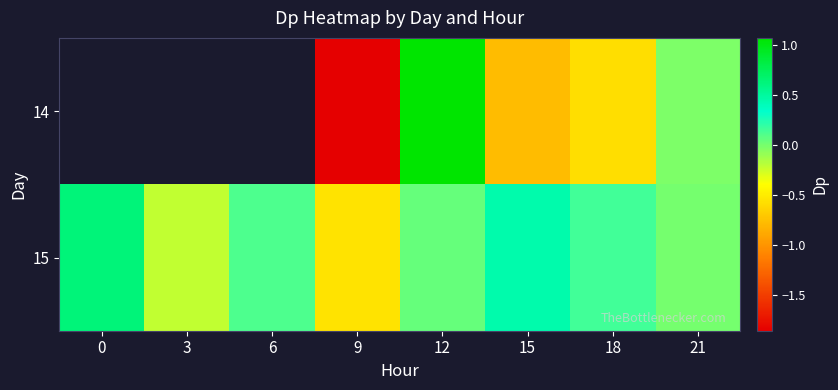

What is the average value of the 15 series?

0.1